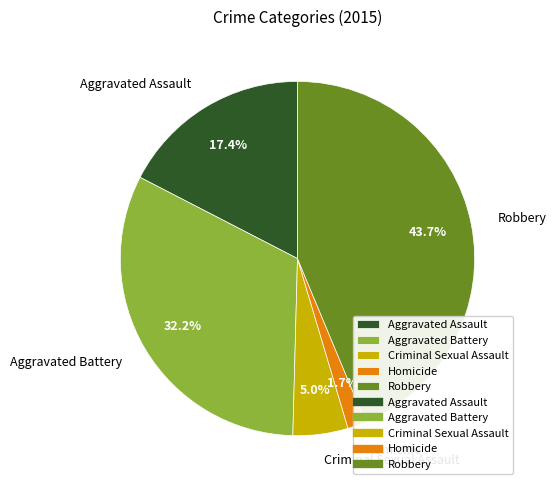

To the nearest percent, what percentage of the pie is Aggravated Battery?

32%